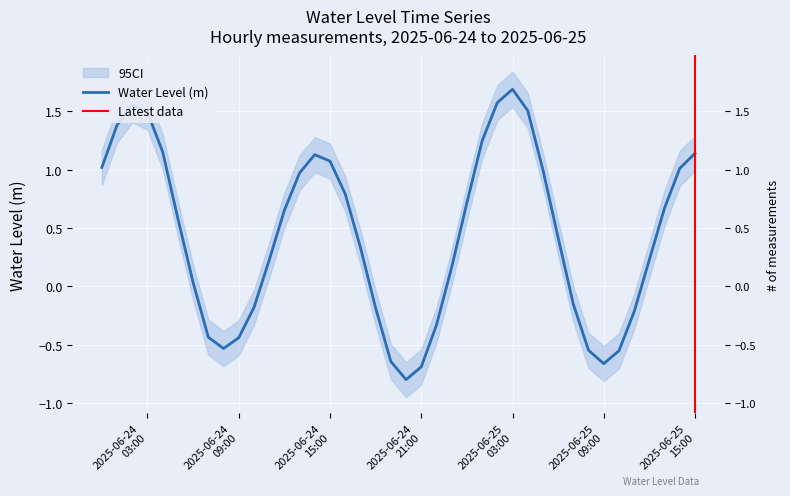

Rank the categories by value from highest to lowest.

2025-06-25 03:00:00, 2025-06-25 02:00:00, 2025-06-24 02:00:00, 2025-06-25 04:00:00, 2025-06-24 03:00:00, 2025-06-24 01:00:00, 2025-06-25 01:00:00, 2025-06-24 04:00:00, 2025-06-25 15:00:00, 2025-06-24 14:00:00, 2025-06-24 15:00:00, 2025-06-24 00:00:00, 2025-06-25 14:00:00, 2025-06-25 05:00:00, 2025-06-24 13:00:00, 2025-06-24 16:00:00, 2025-06-25 00:00:00, 2025-06-25 13:00:00, 2025-06-24 12:00:00, 2025-06-24 05:00:00, 2025-06-25 06:00:00, 2025-06-24 17:00:00, 2025-06-25 12:00:00, 2025-06-24 11:00:00, 2025-06-24 23:00:00, 2025-06-24 06:00:00, 2025-06-25 07:00:00, 2025-06-24 10:00:00, 2025-06-24 18:00:00, 2025-06-25 11:00:00, 2025-06-24 22:00:00, 2025-06-24 07:00:00, 2025-06-24 09:00:00, 2025-06-24 08:00:00, 2025-06-25 08:00:00, 2025-06-25 10:00:00, 2025-06-24 19:00:00, 2025-06-25 09:00:00, 2025-06-24 21:00:00, 2025-06-24 20:00:00